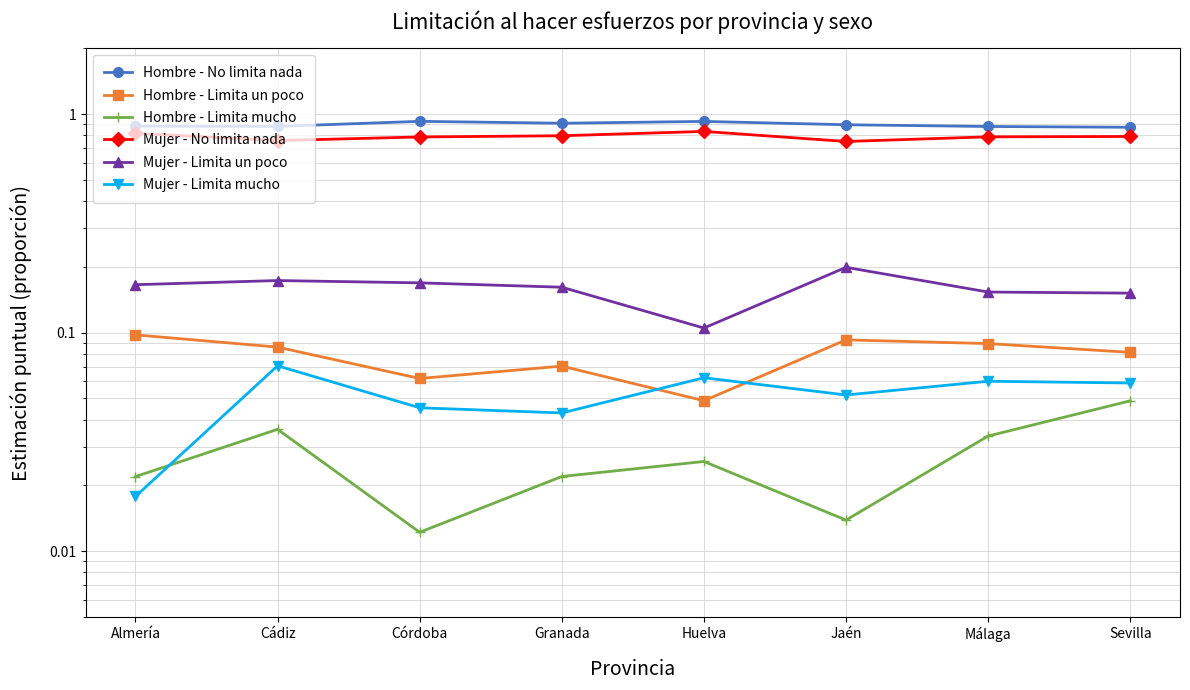

True or false: Hombre - No limita nada and Hombre - Limita un poco intersect in this chart.

False